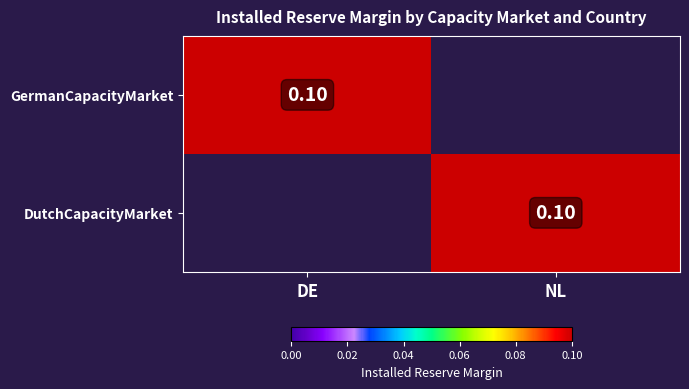

Which series has the largest total across all categories?

GermanCapacityMarket